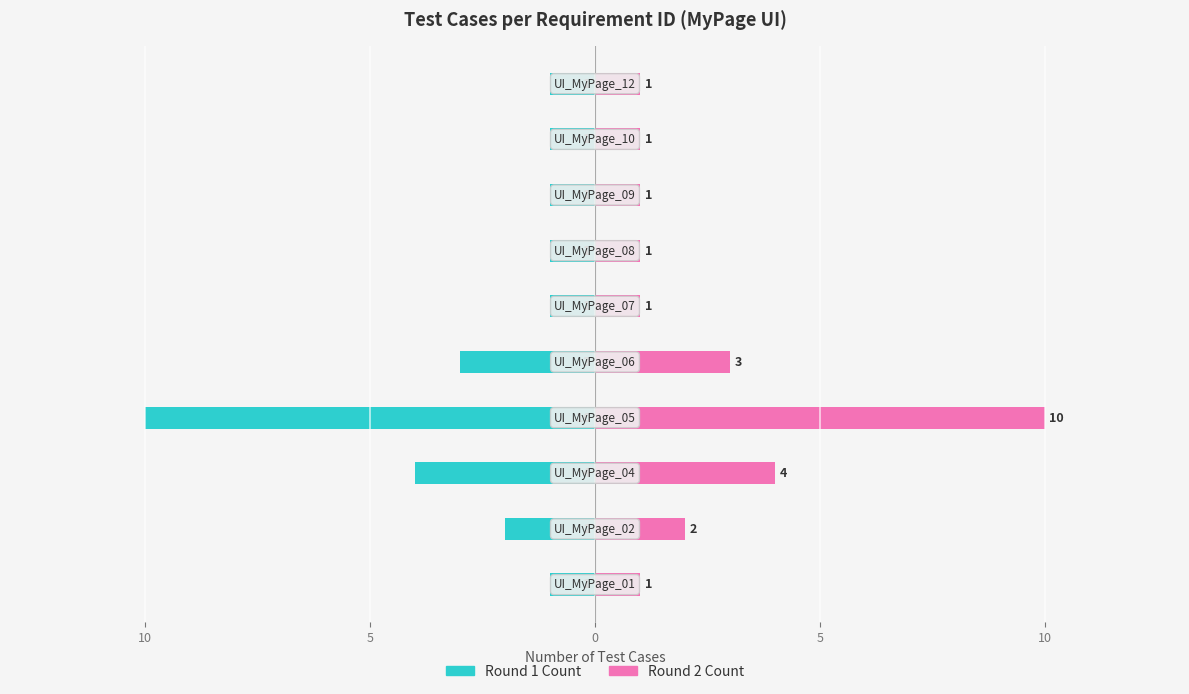

Rank the series by their average value, from highest to lowest.

Round 2 Count, Round 1 Count